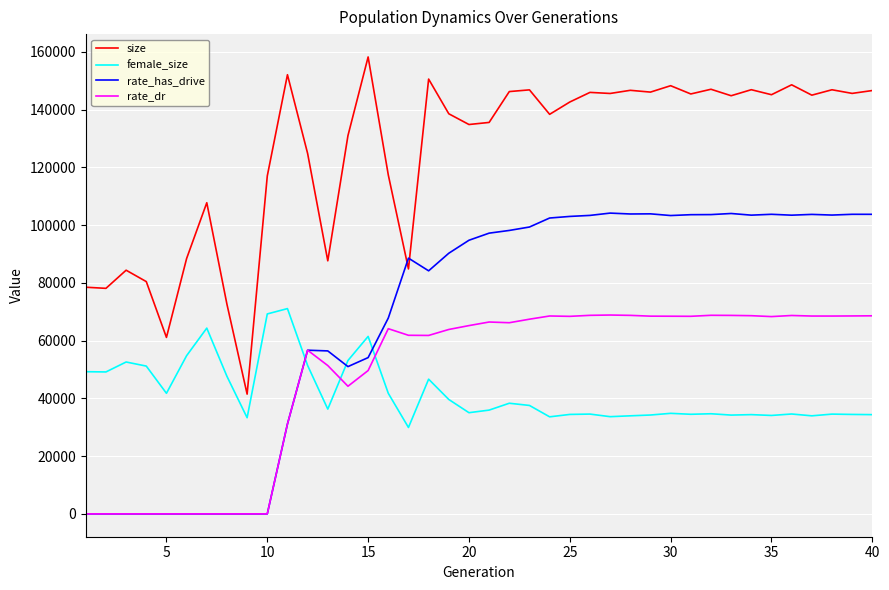

True or false: size and female_size cross at least once.

False